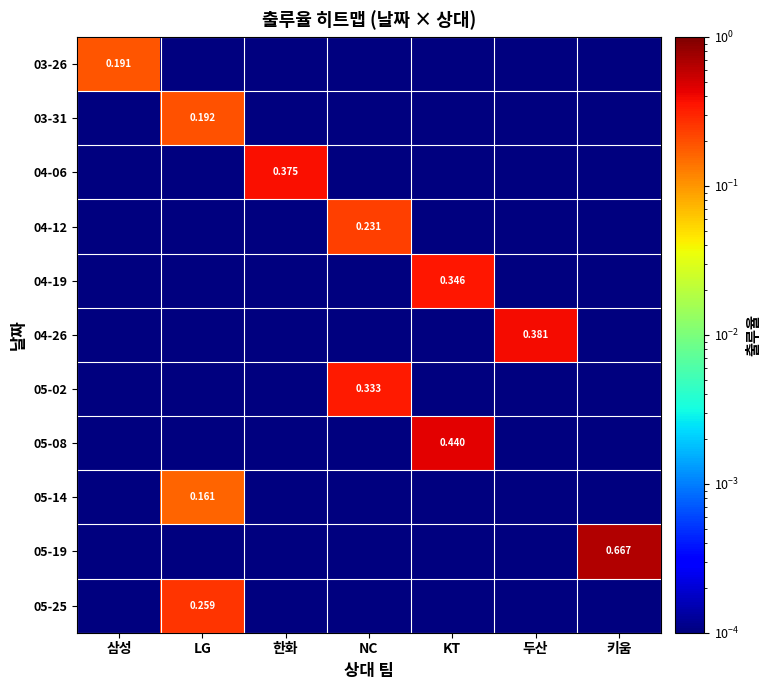

Where is 05-14 nearest to the value 0?

삼성